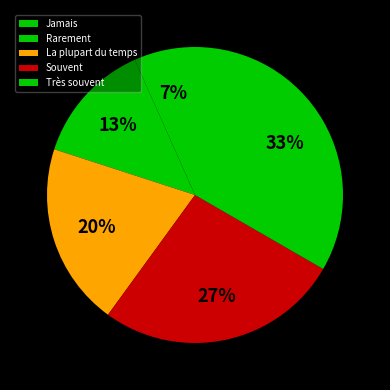

Does any single category account for the majority?

No